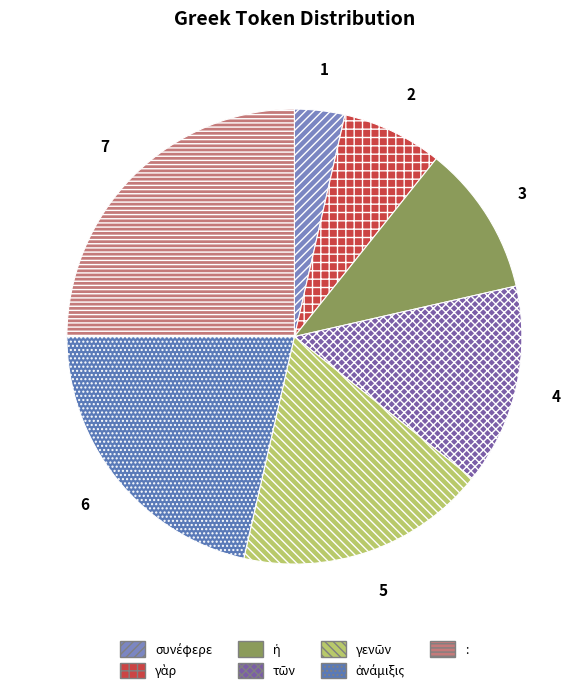

Rank the categories by value from highest to lowest.

:, ἀνάμιξις, γενῶν, τῶν, ἡ, γὰρ, συνέφερε